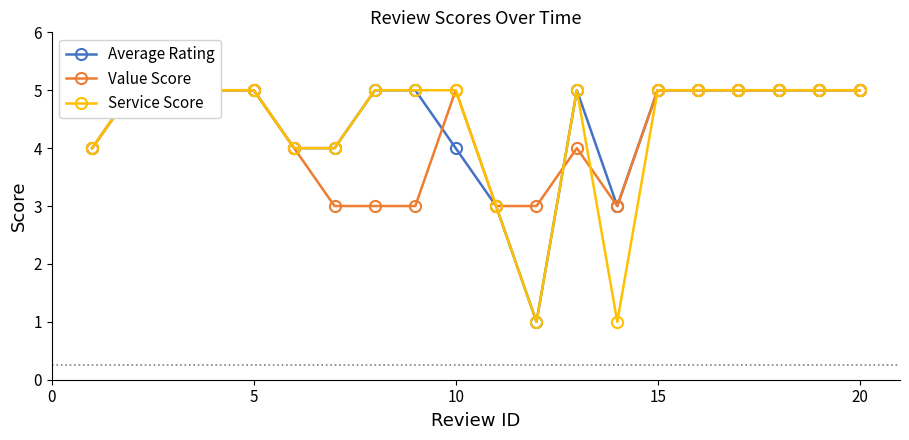

The Average Rating series shows 7 at 15. True or false?

False